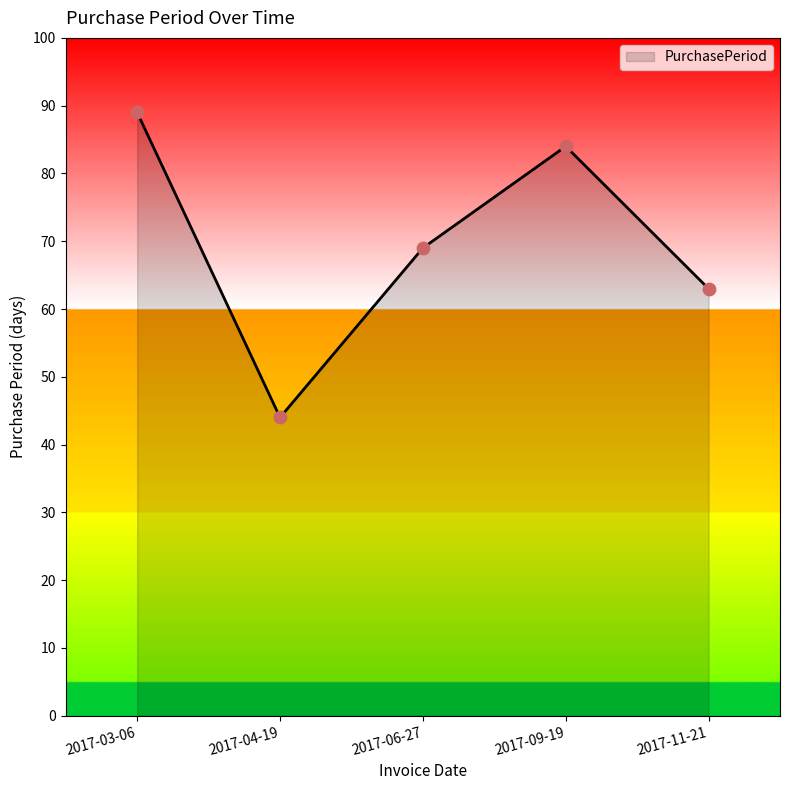

What is the change in value from 2017-03-06 to 2017-06-27?

-20